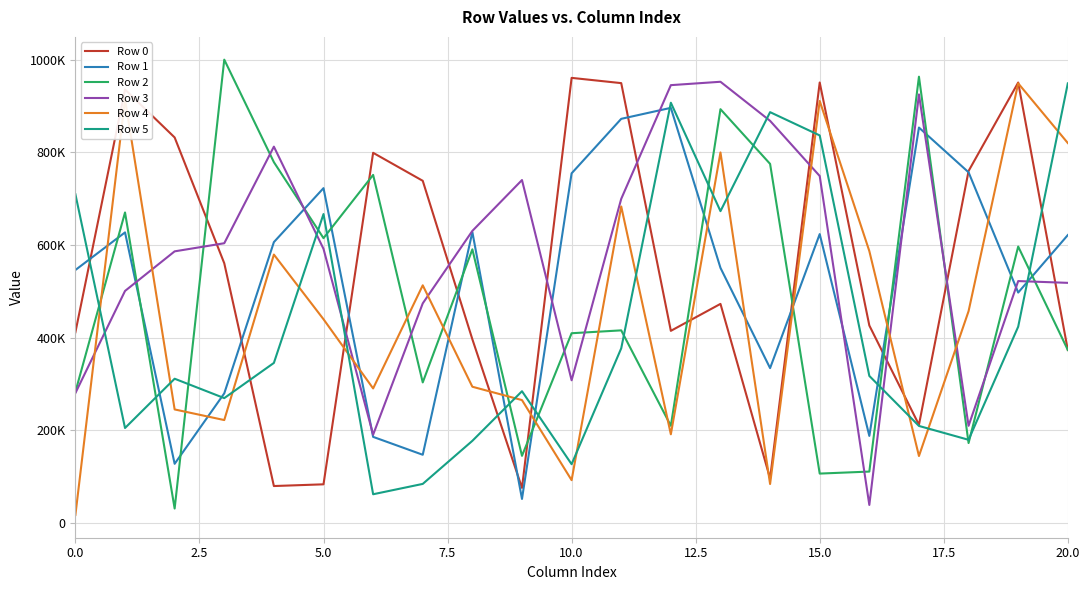

What are all the series names shown in the legend?

Row 0, Row 1, Row 2, Row 3, Row 4, Row 5